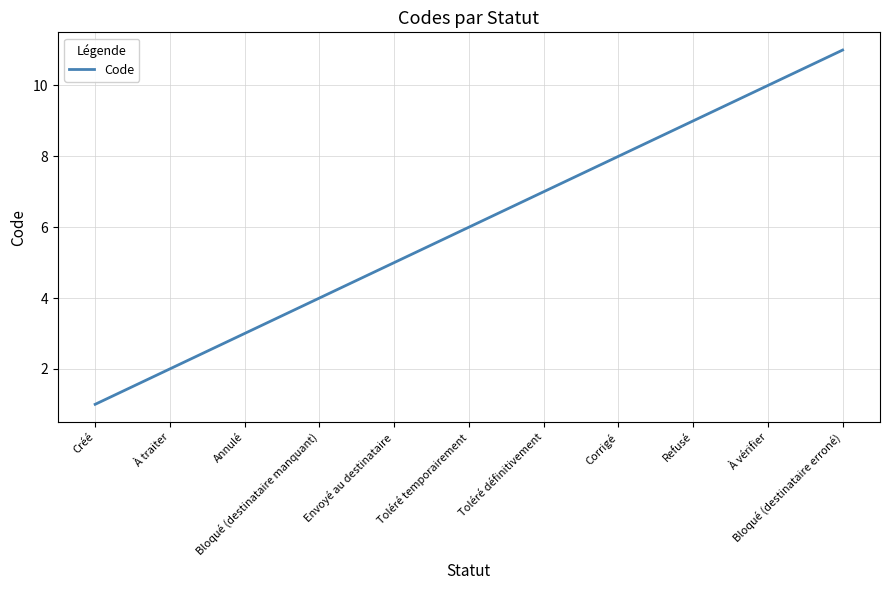

Where is the data nearest to the value 6?

Toléré temporairement